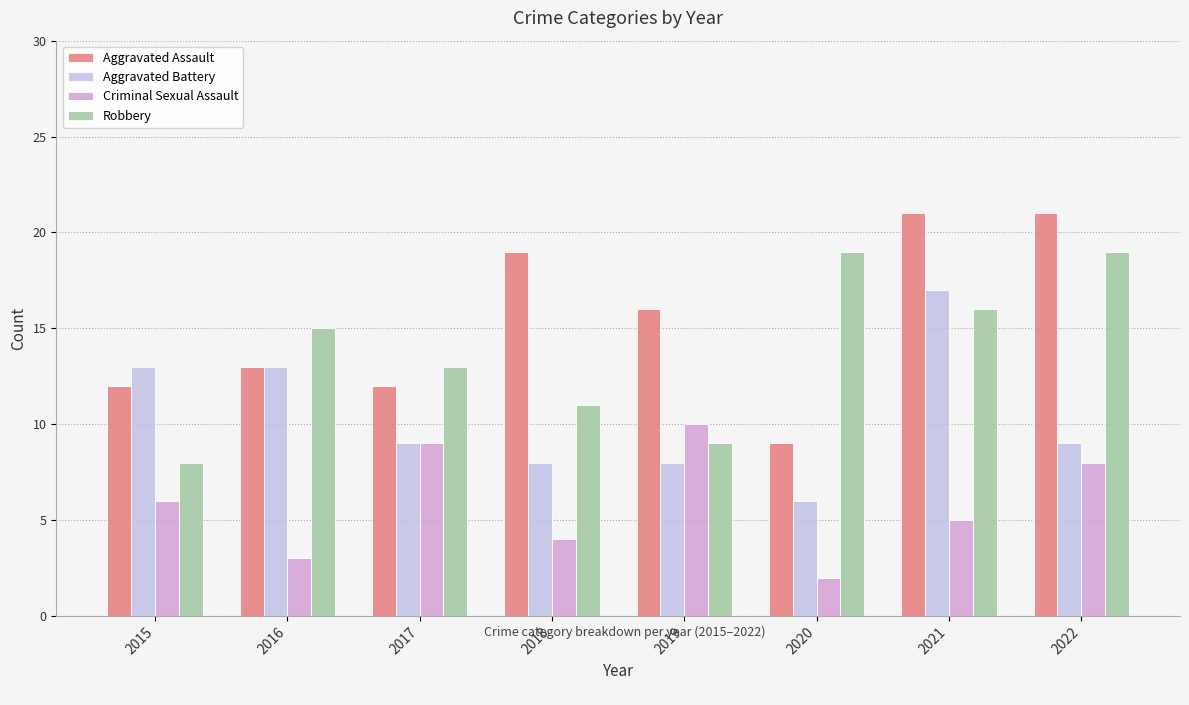

What is the value of the Robbery bar at the 3rd from the left?

13